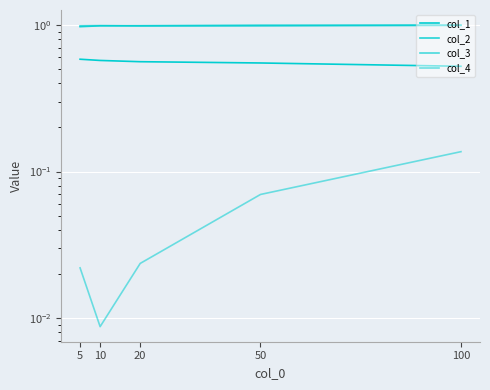

Is it true that col_1 equals 1.0 at 20?

False